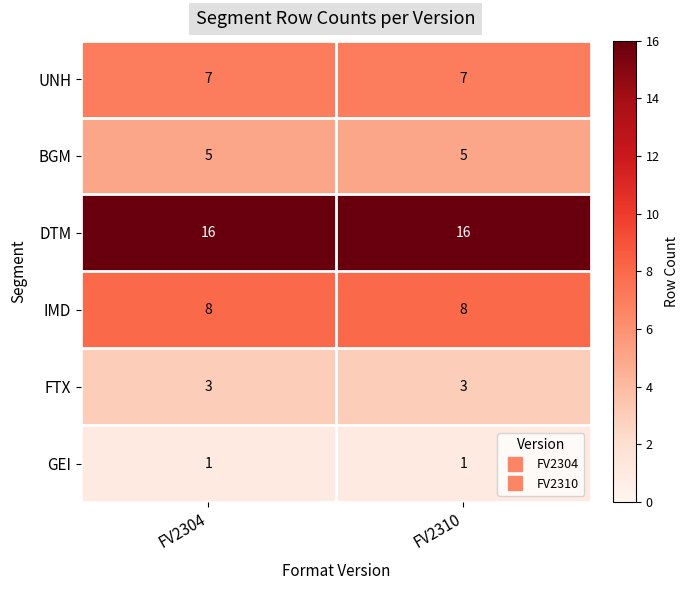

What is the minimum value for UNH?

7